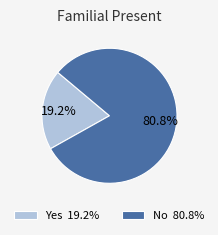

To the nearest percent, what is the difference between the largest and smallest slice percentages?

62%